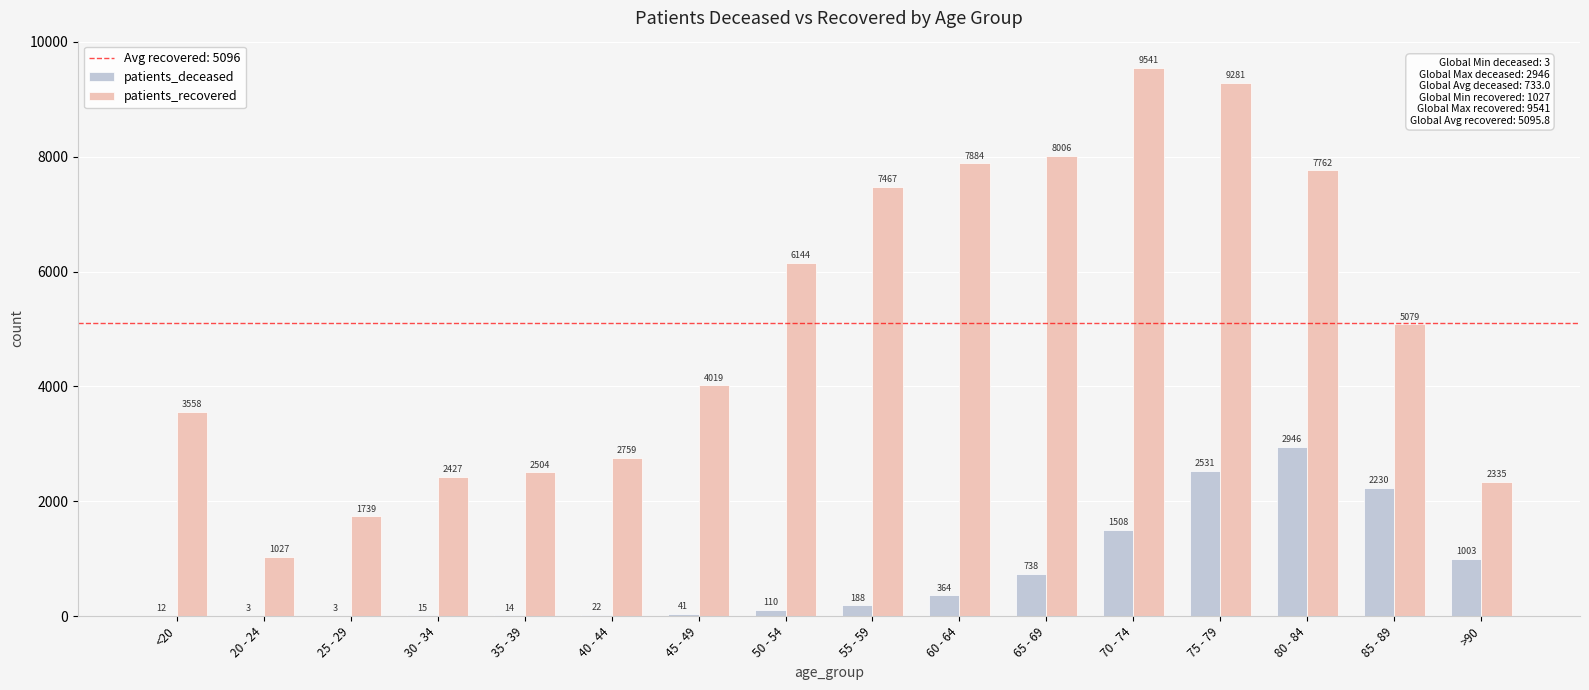

Reading right to left, transcribe all the data shown in this chart.

patients_deceased: >90=1003	85 - 89=2230	80 - 84=2946	75 - 79=2531	70 - 74=1508	65 - 69=738	60 - 64=364	55 - 59=188	50 - 54=110	45 - 49=41	40 - 44=22	35 - 39=14	30 - 34=15	25 - 29=3	20 - 24=3	<20=12
patients_recovered: >90=2335	85 - 89=5079	80 - 84=7762	75 - 79=9281	70 - 74=9541	65 - 69=8006	60 - 64=7884	55 - 59=7467	50 - 54=6144	45 - 49=4019	40 - 44=2759	35 - 39=2504	30 - 34=2427	25 - 29=1739	20 - 24=1027	<20=3558